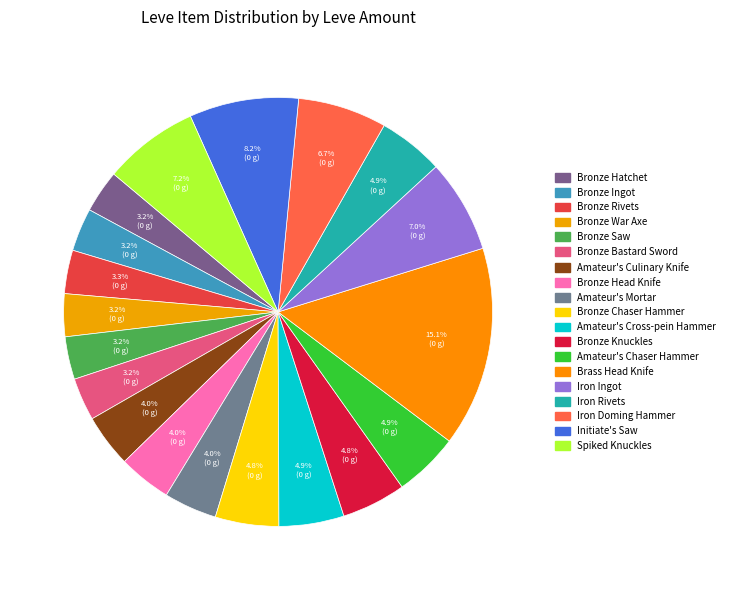

To the nearest percent, what is the difference between the largest and smallest slice percentages?

12%